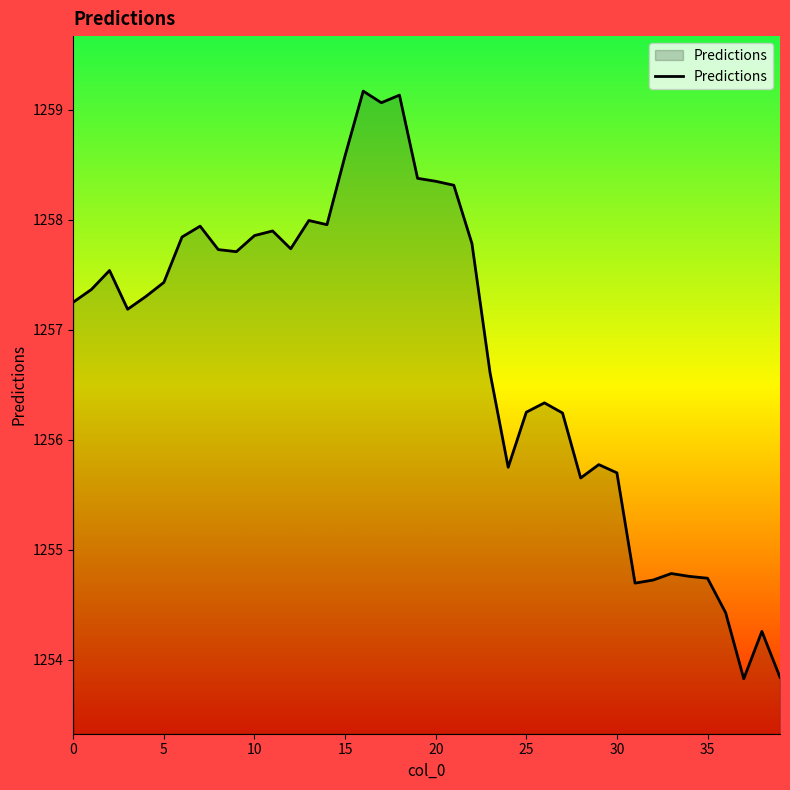

What is the greatest value displayed?

1259.2